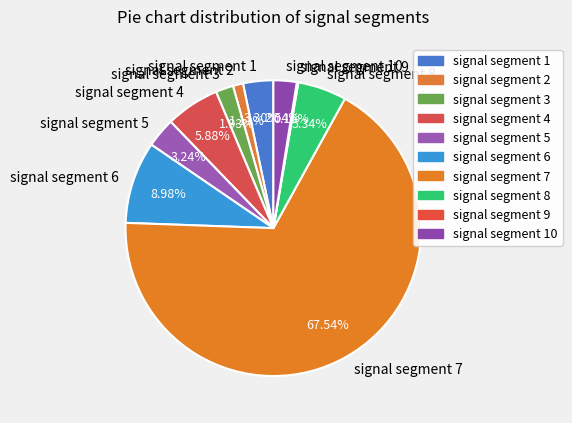

Does signal segment 7 account for over 50% of the chart?

Yes